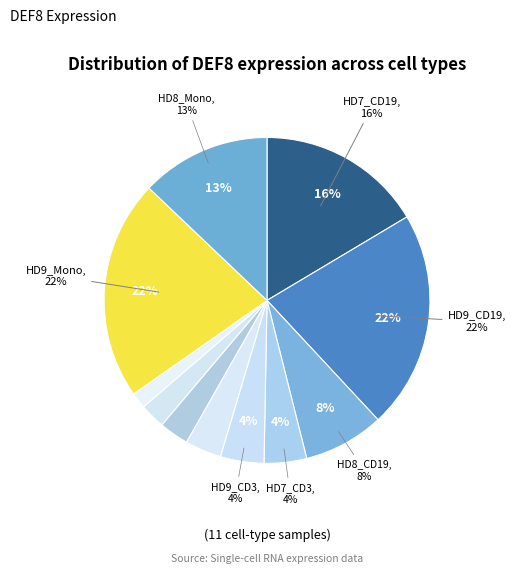

What percentage is the HD7_CD3 slice, to the nearest percent?

4%